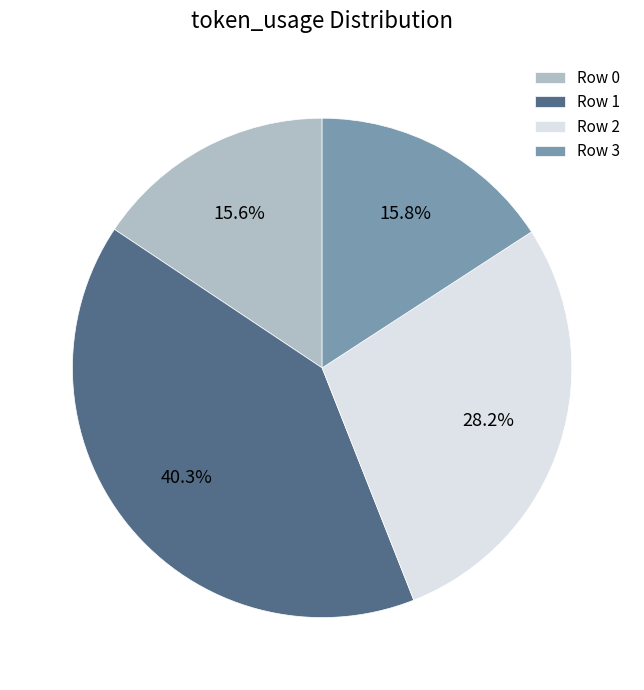

To the nearest percent, what portion does Row 0 represent?

16%